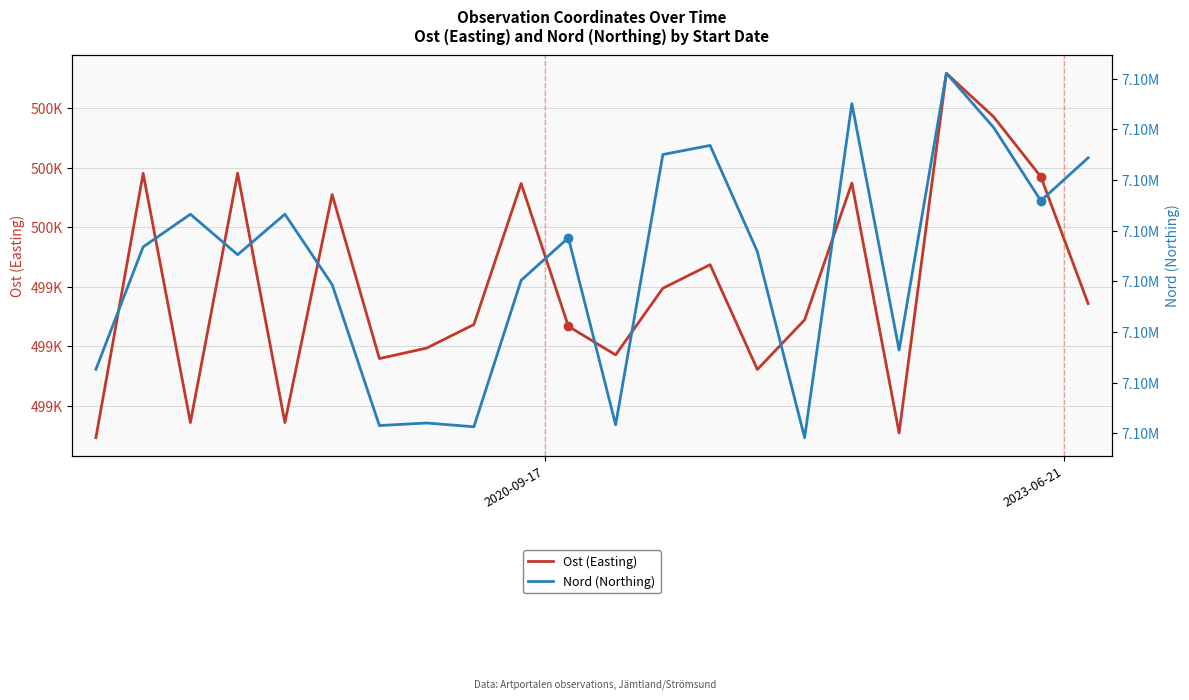

What is the value of the Ost (Easting) point at the 17th from the left?

499748.2